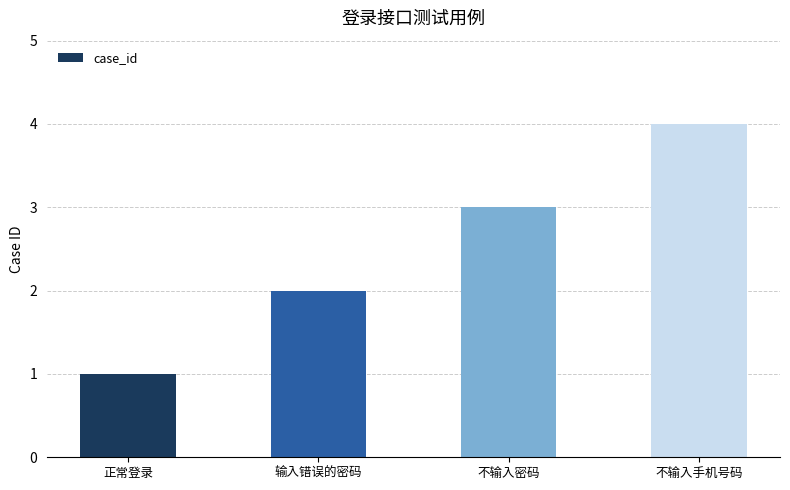

Which category has the lowest value across all series?

正常登录